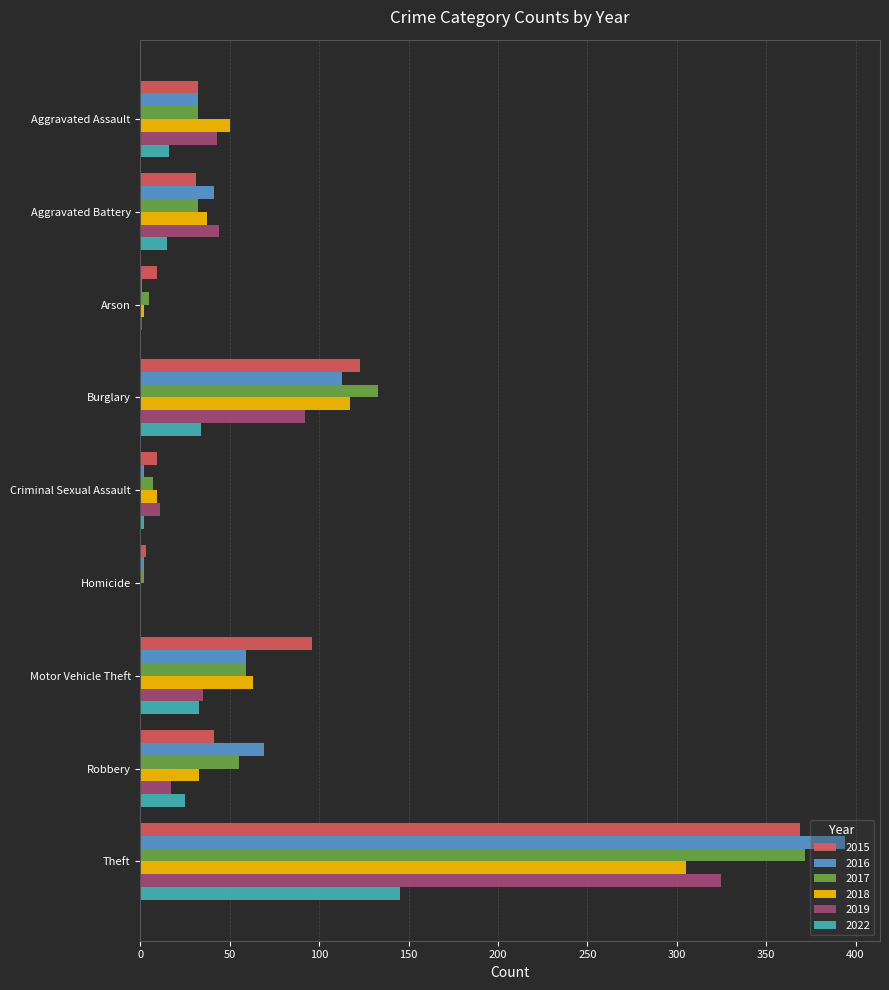

At which category is the sum across all series the highest?

Theft